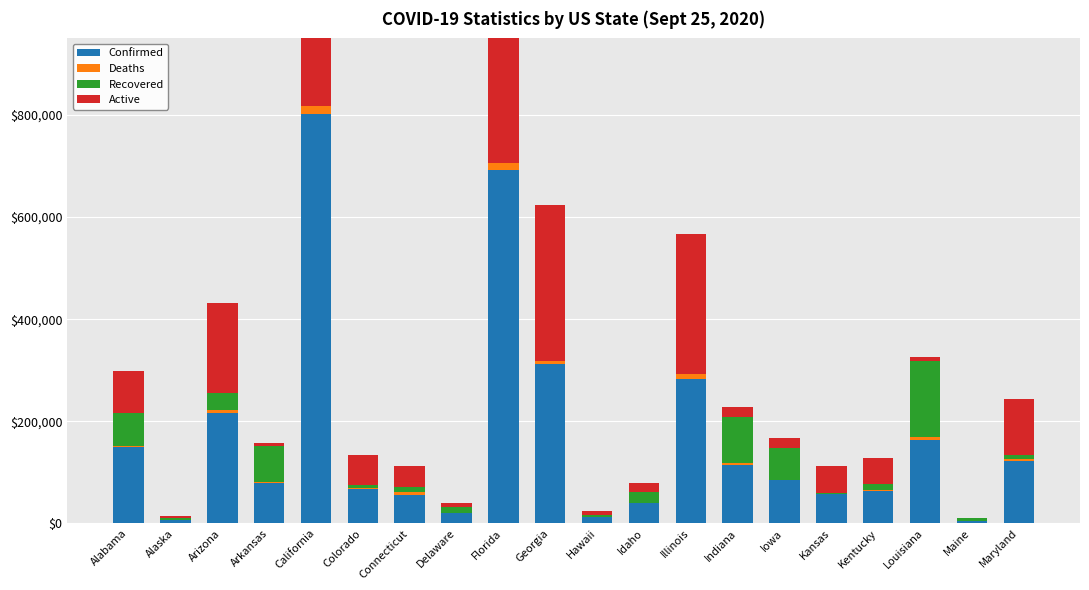

Reading left to right, what are all the values shown in this chart?

Confirmed: 149263	7132	215852	79049	802365	67217	56472	19947	693040	311698	11779	39234	283559	114236	83991	57653	64158	163222	5214	121800
Deaths: 2506	46	5559	1246	15393	2033	4499	642	13795	6816	124	457	8774	3544	1303	621	1137	5423	140	3909
Recovered: 64583	2731	34393	70737	0	6351	9310	10487	0	0	5125	20901	0	90979	61509	2008	11570	149640	4478	7416
Active: 81117	4355	175900	7066	784123	58812	42663	8830	679245	304882	6530	17876	274785	19709	21179	52663	51451	8159	596	110475